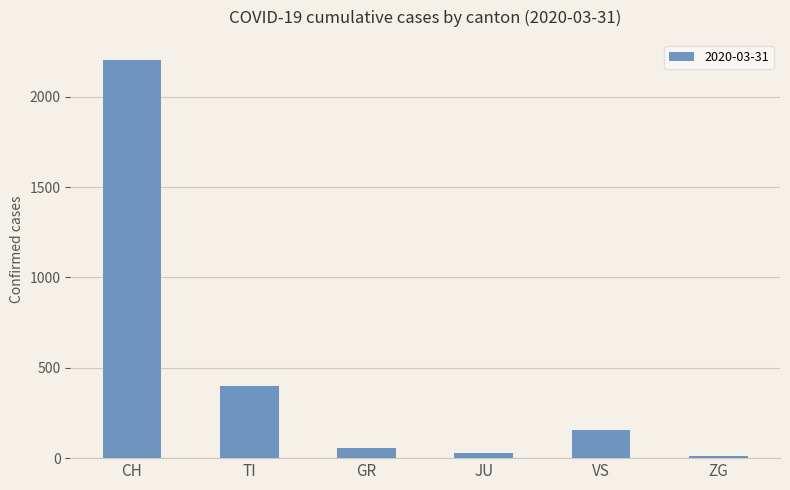

Reading right to left, what are all the values shown in this chart?

14	153	29	58	401	2205